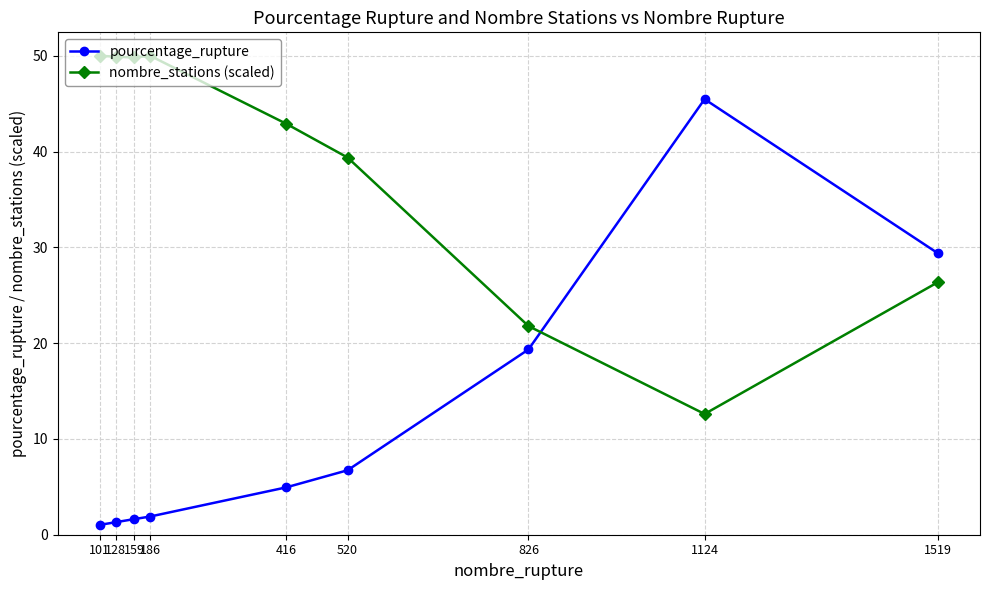

Rank the series by their maximum value, from lowest to highest.

pourcentage_rupture, nombre_stations (scaled)